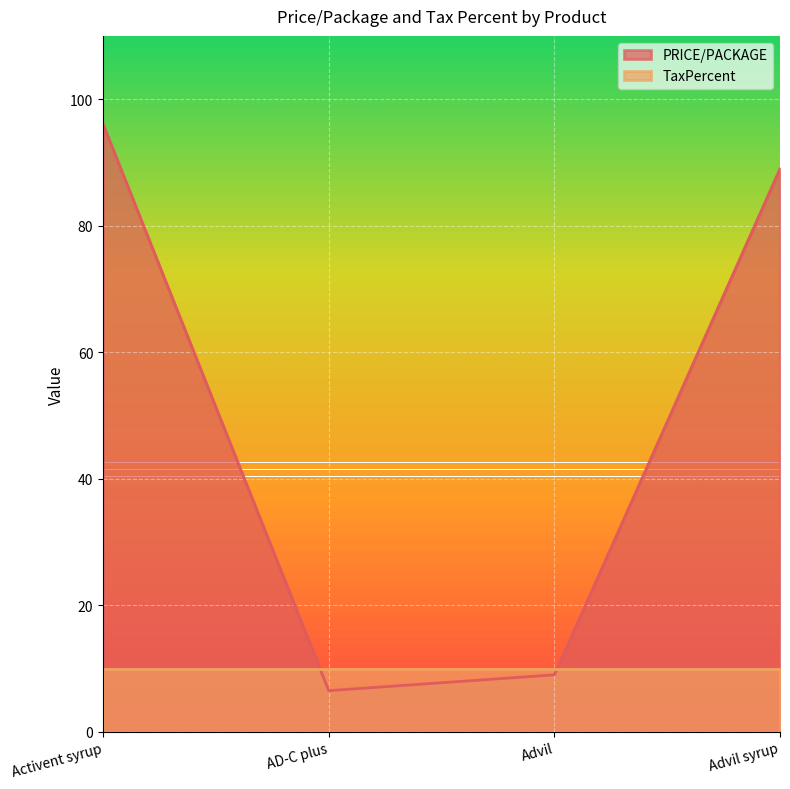

What position from the left is Advil?

3